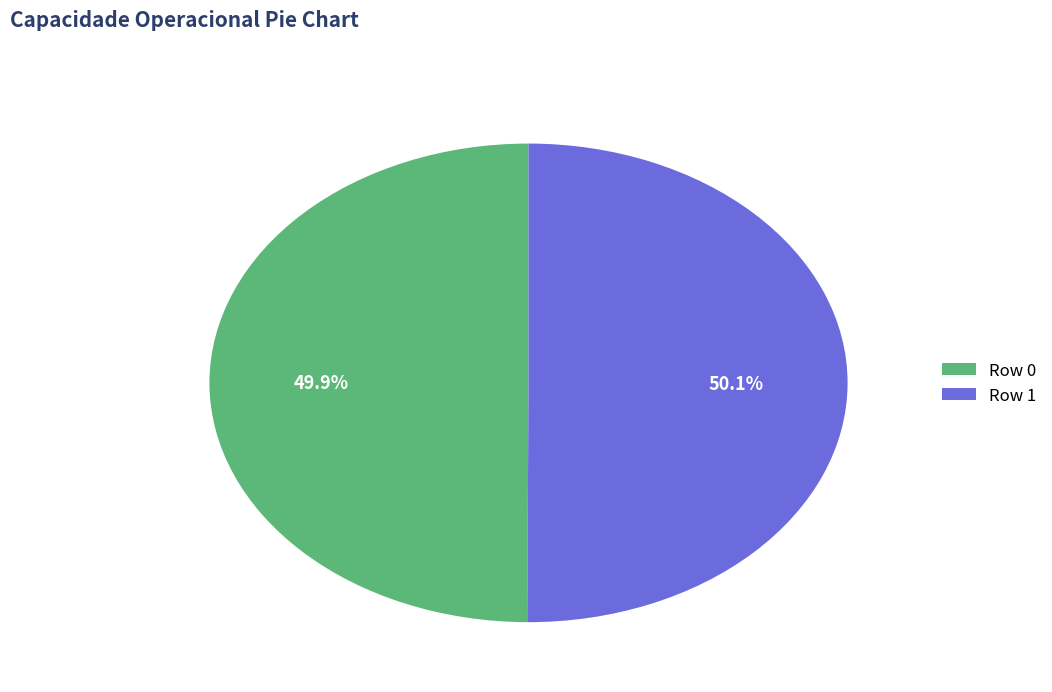

To the nearest percent, what is the average slice percentage?

50%